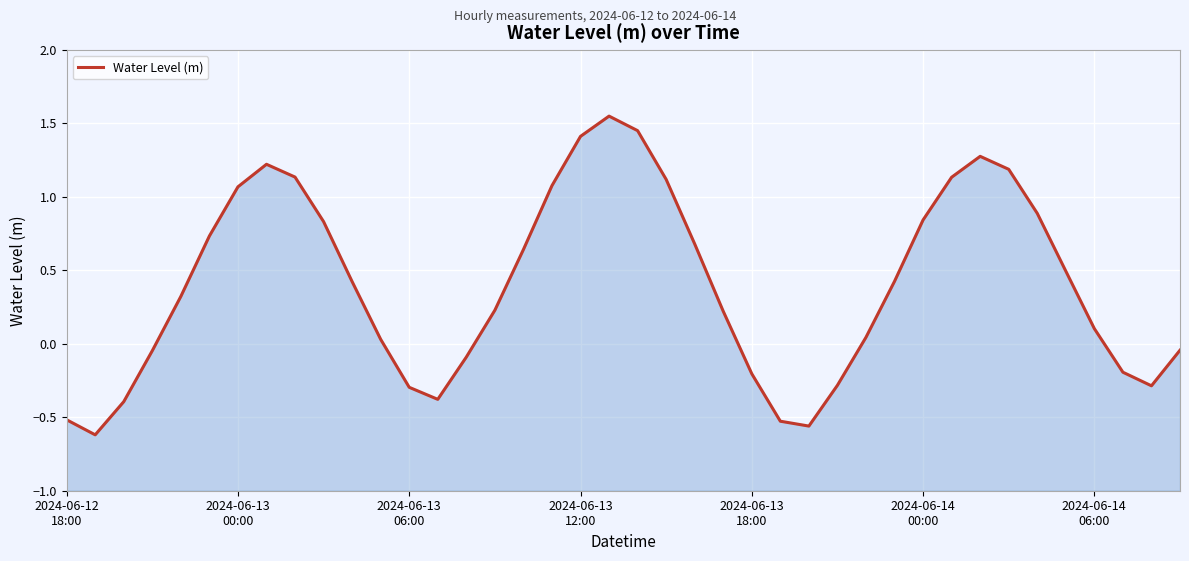

How many negative values are there?

14